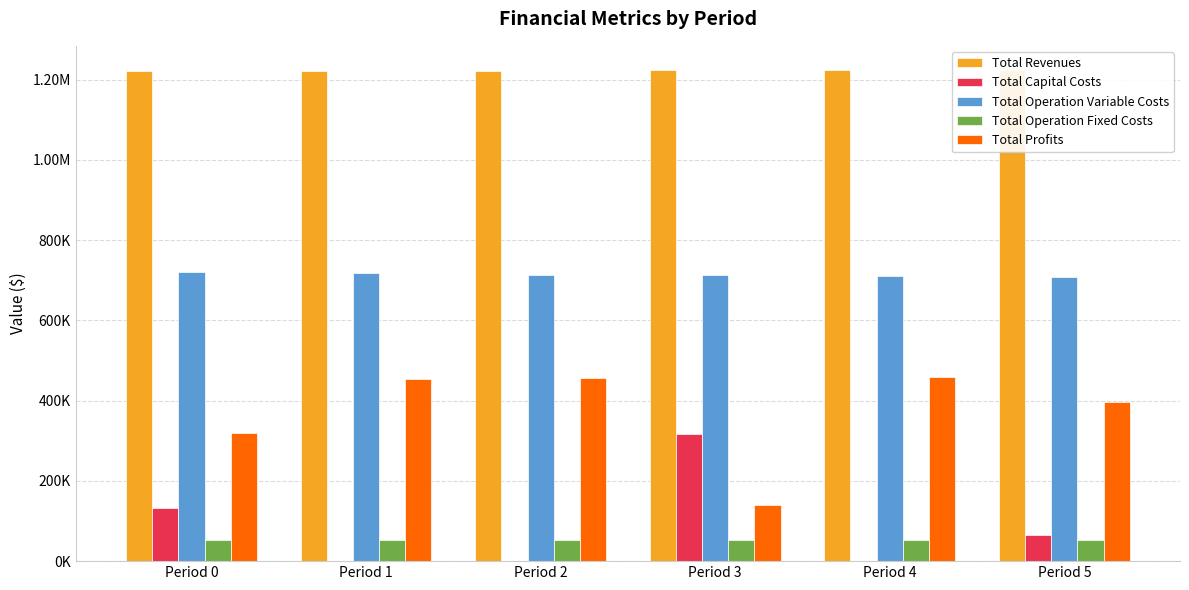

What is the total value across all series at Period 3?

2446427.4